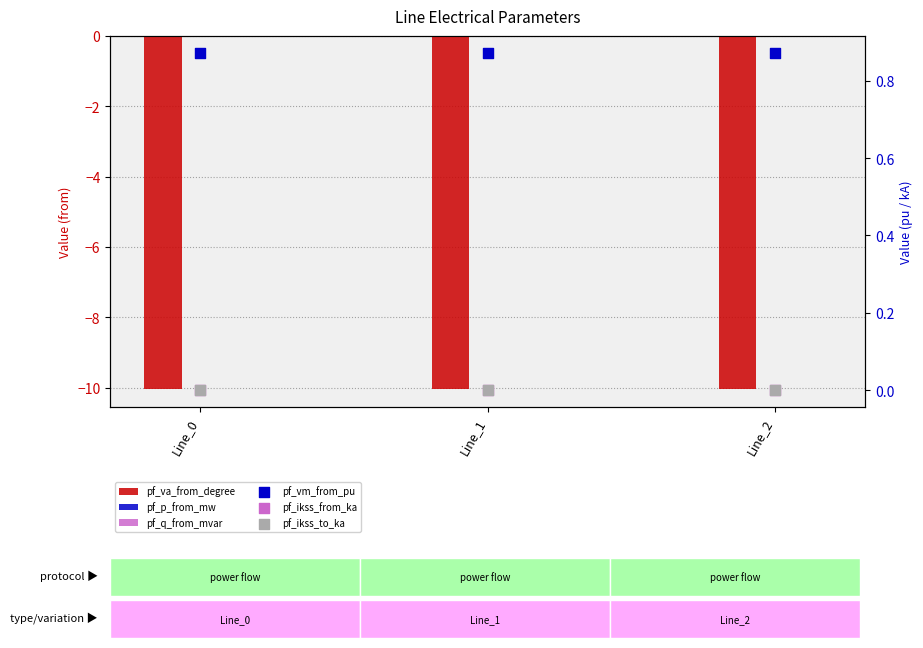

What are all the series names shown in the legend?

pf_va_from_degree, pf_p_from_mw, pf_q_from_mvar, pf_vm_from_pu, pf_ikss_from_ka, pf_ikss_to_ka